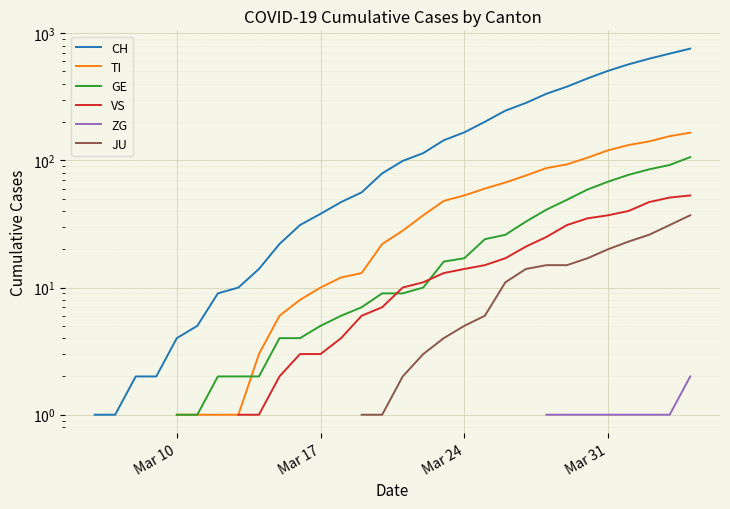

True or false: GE has more than 1 points higher than both neighbors.

False